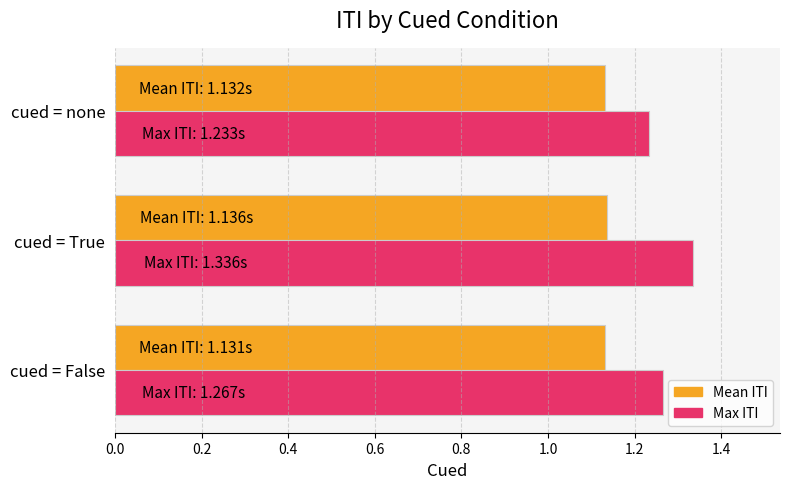

At which category is the sum across all series the highest?

cued = True